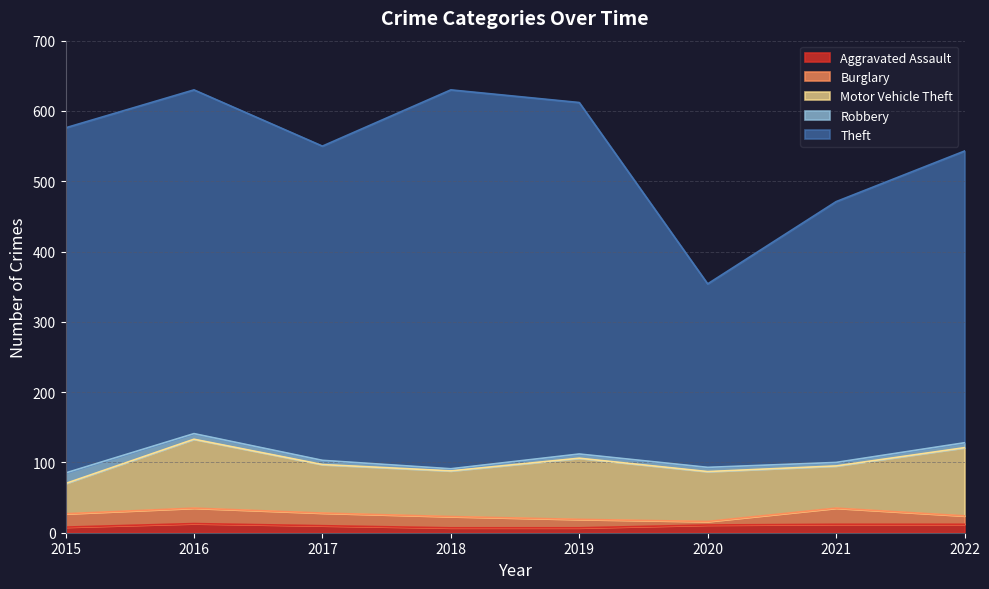

Which series has the largest total across all categories?

Theft